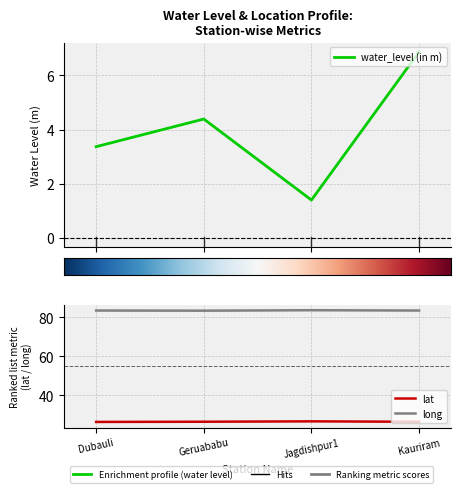

What is the total value across all series at Jagdishpur1?

111.7